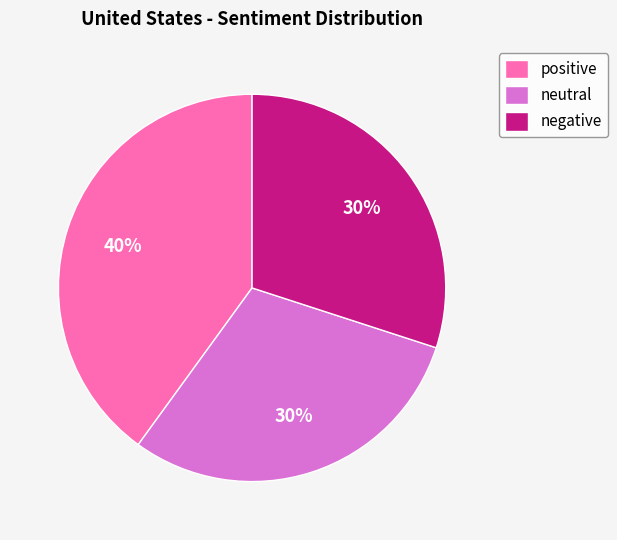

To the nearest percent, what percentage of the pie is negative?

30%